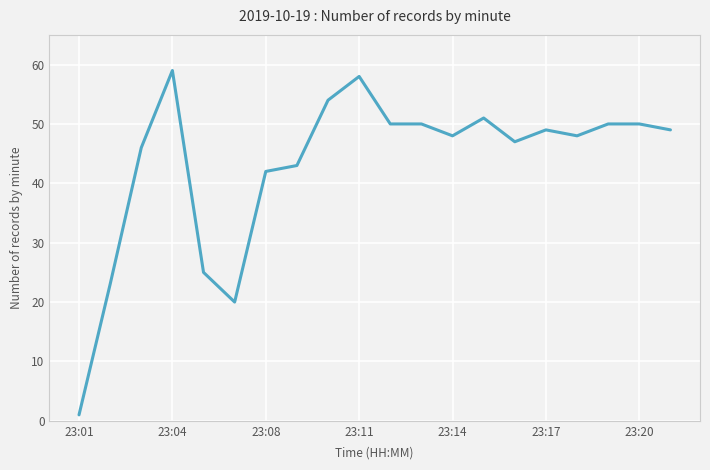

What is the maximum value shown in the chart?

59